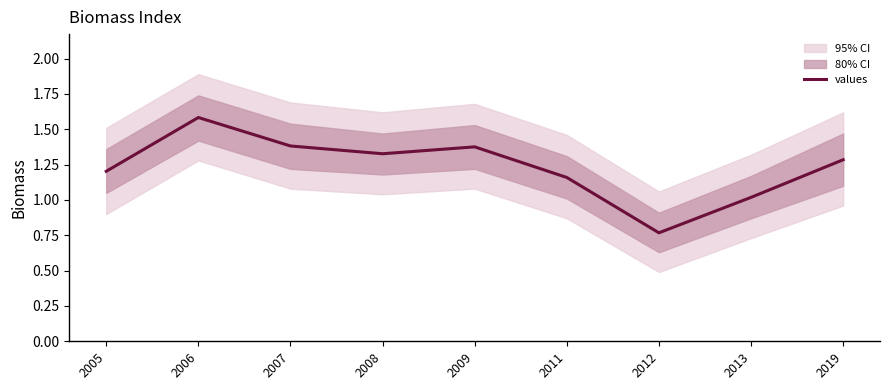

At which category does the data reach its first local valley?

2008